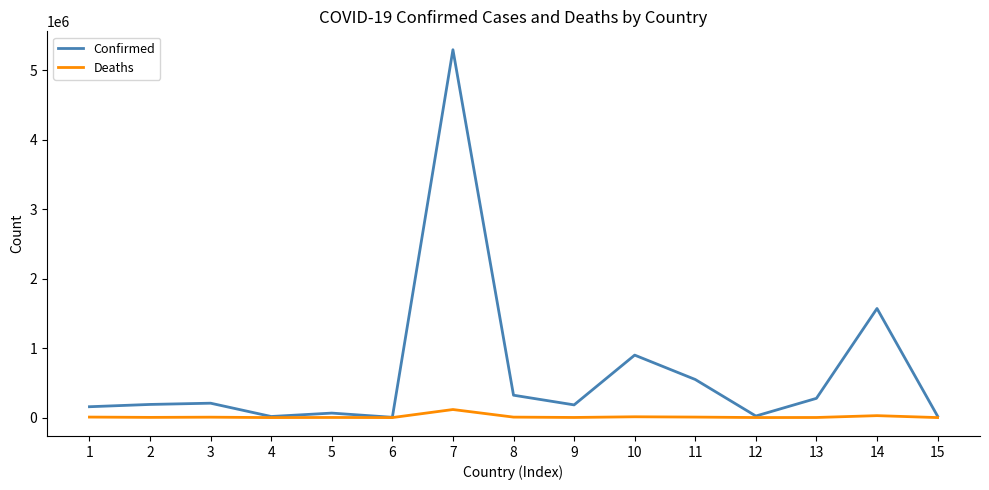

What is the greatest value displayed?

5298069